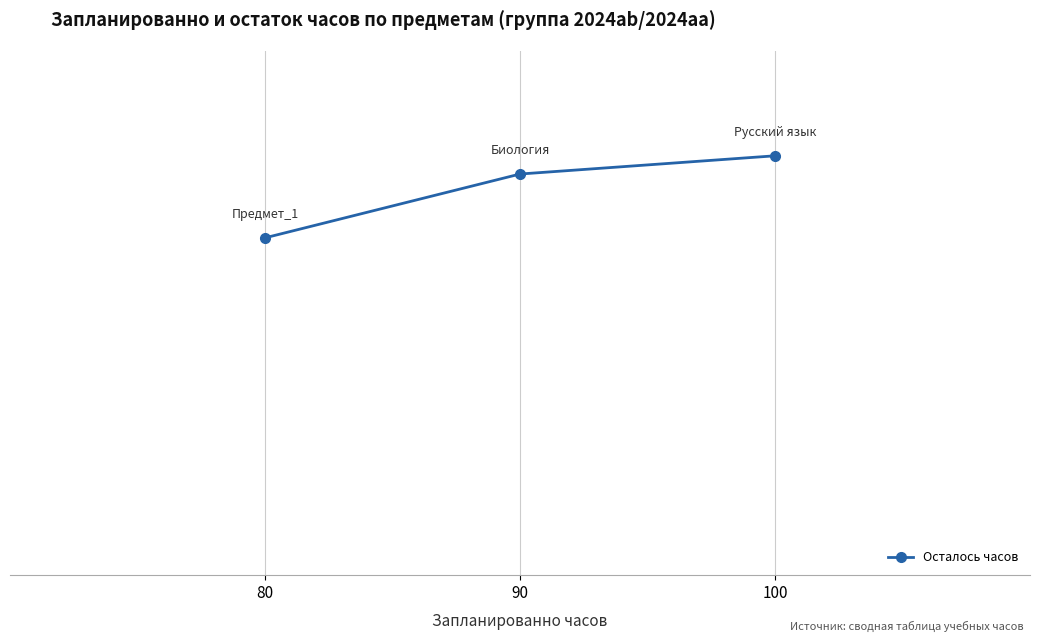

Count the number of values greater than 88.

1